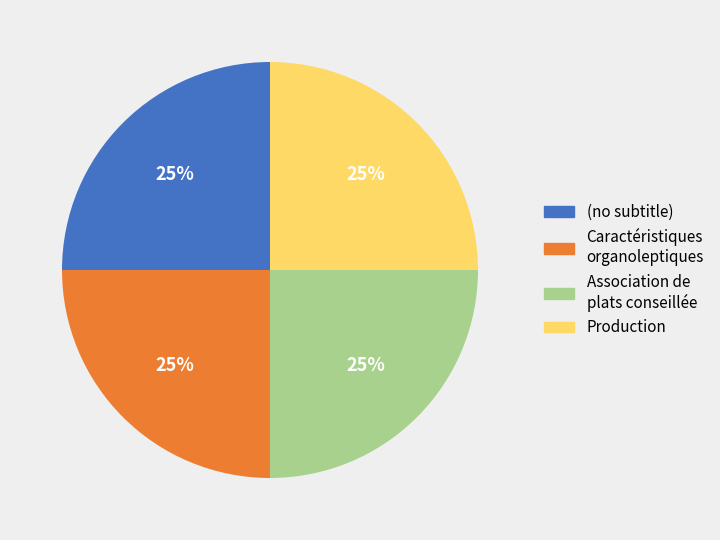

To the nearest percent, what portion does Association de plats conseillée represent?

25%